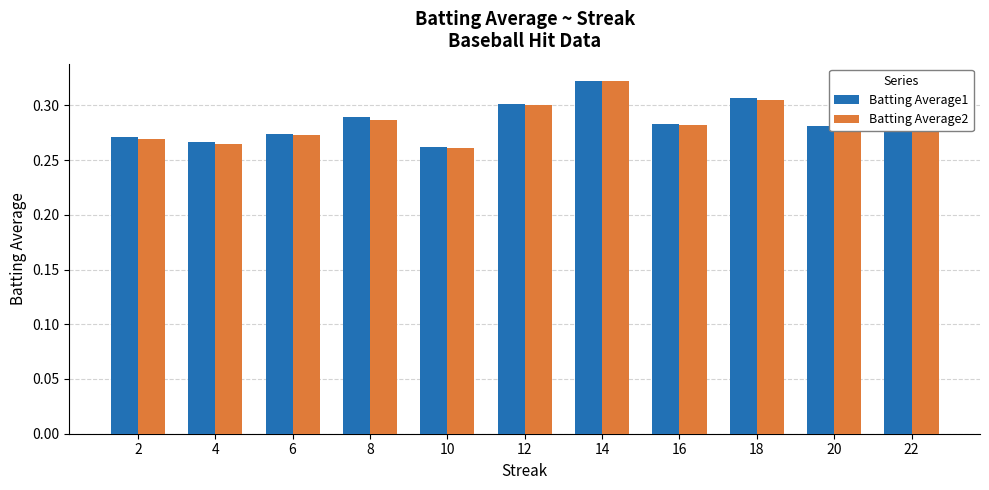

What is the difference between the maximum and second lowest values in the Batting Average1 series?

0.1